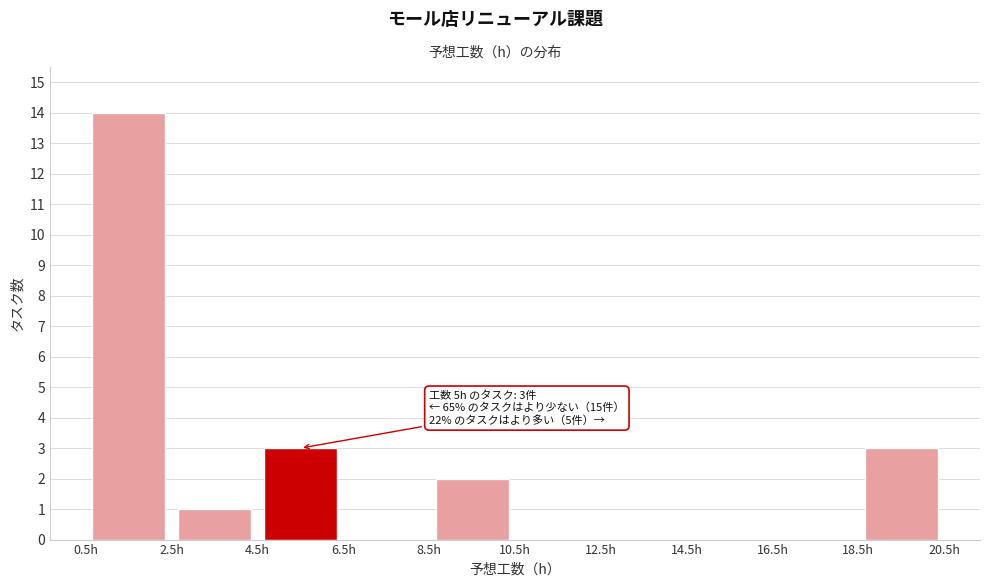

Over which range of the x-axis is the bar tallest?

0.5 to 2.5